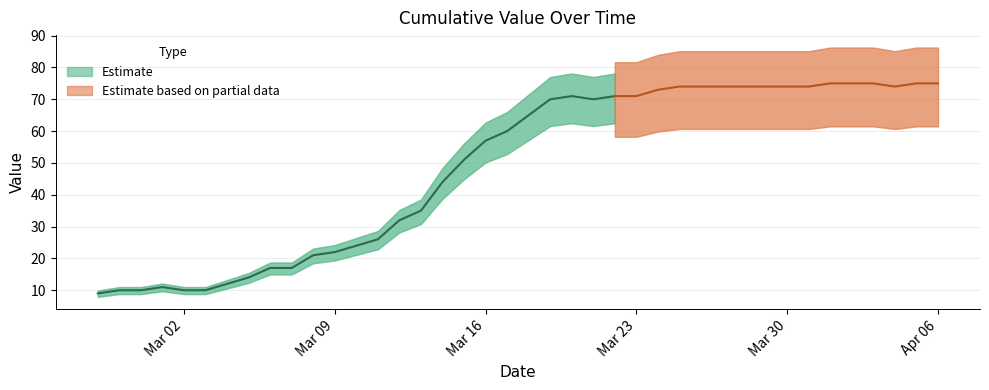

List the labels in order of value, largest first.

2020-04-01, 2020-04-02, 2020-04-03, 2020-04-05, 2020-04-06, 2020-03-25, 2020-03-26, 2020-03-27, 2020-03-28, 2020-03-29, 2020-03-30, 2020-03-31, 2020-04-04, 2020-03-24, 2020-03-20, 2020-03-22, 2020-03-23, 2020-03-19, 2020-03-21, 2020-03-18, 2020-03-17, 2020-03-16, 2020-03-15, 2020-03-14, 2020-03-13, 2020-03-12, 2020-03-11, 2020-03-10, 2020-03-09, 2020-03-08, 2020-03-06, 2020-03-07, 2020-03-05, 2020-03-04, 2020-03-01, 2020-02-28, 2020-02-29, 2020-03-02, 2020-03-03, 2020-02-27